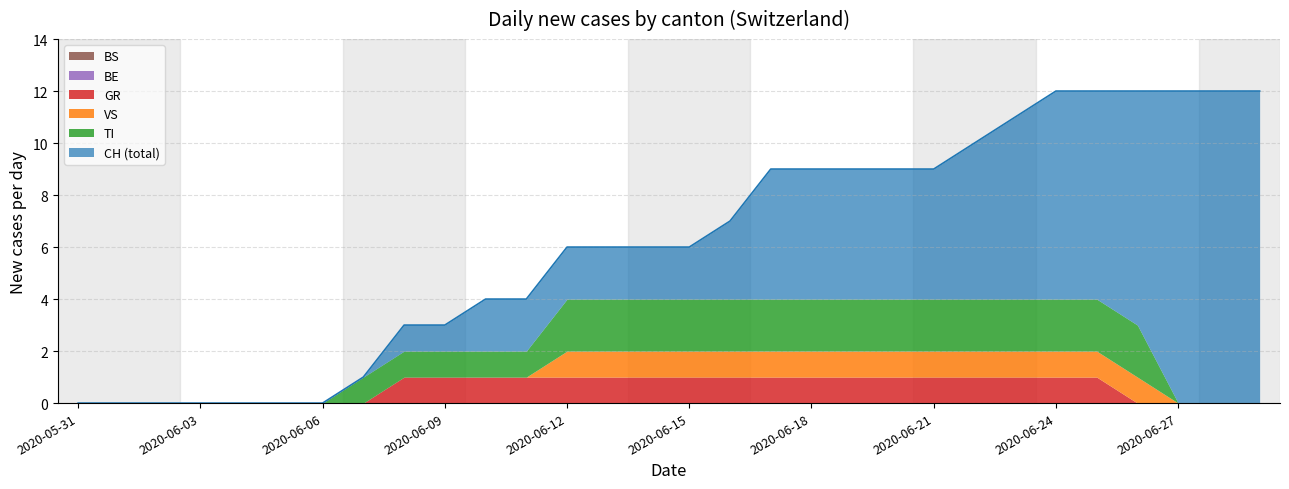

What position from the right is 2020-06-05?

25